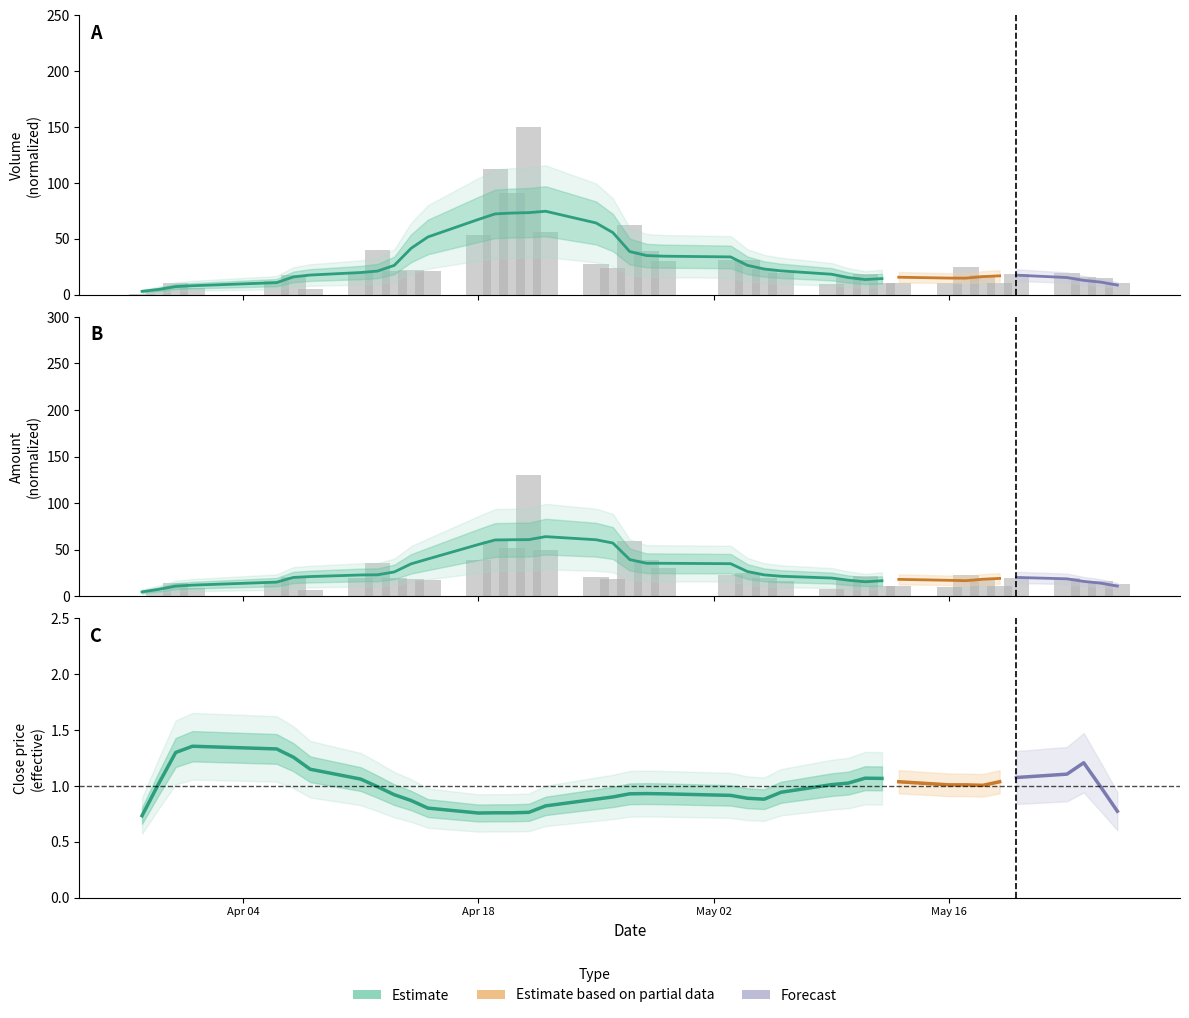

True or false: Amount has a value of 4.1 at 7.

False